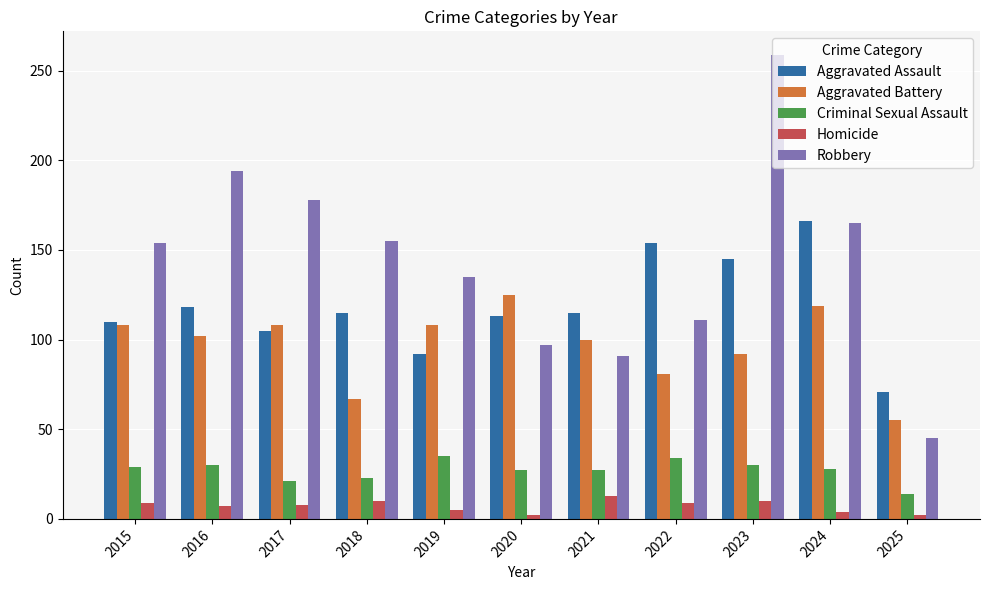

Does the chart contain stacked bars?

No